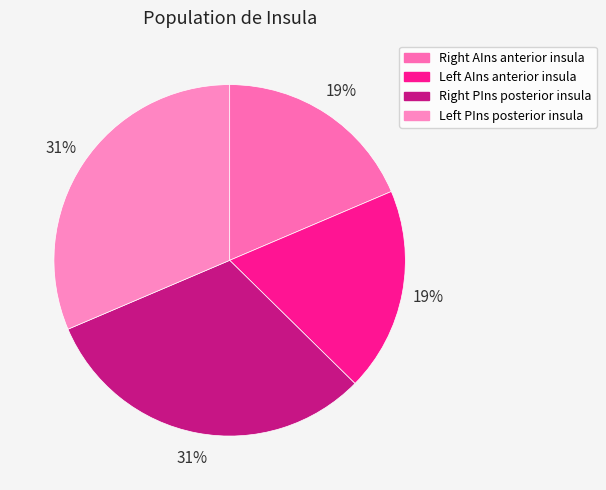

To the nearest percent, what is the average slice percentage?

25%